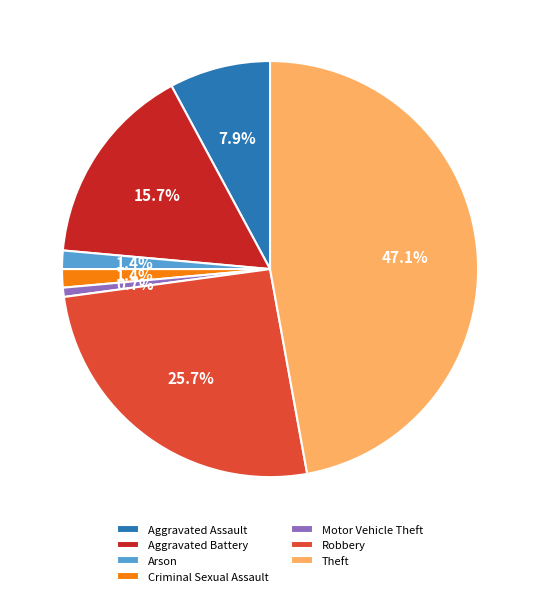

What is the total percentage of Theft and Aggravated Battery?

62.9%